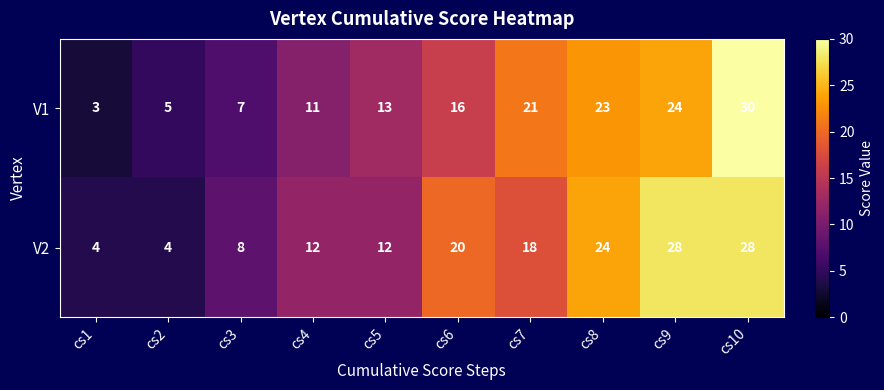

At which label is V1 closest to 16?

cs6